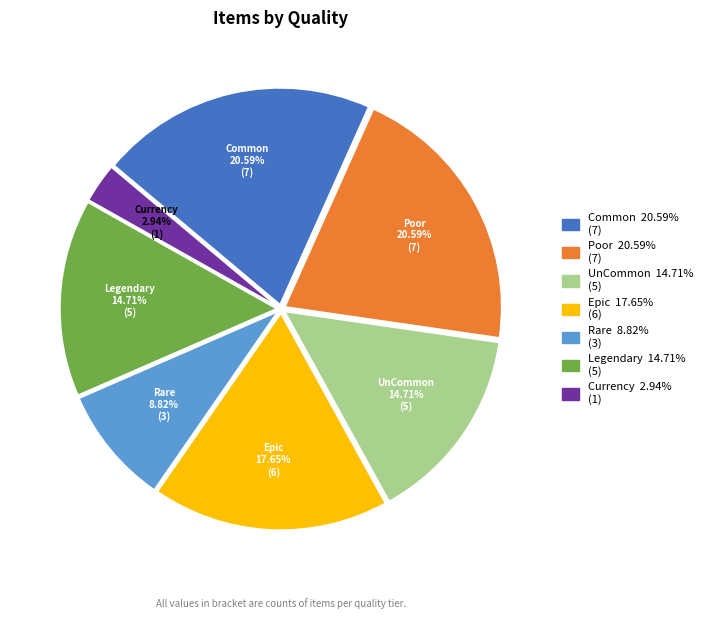

Which slice is the smallest?

Currency